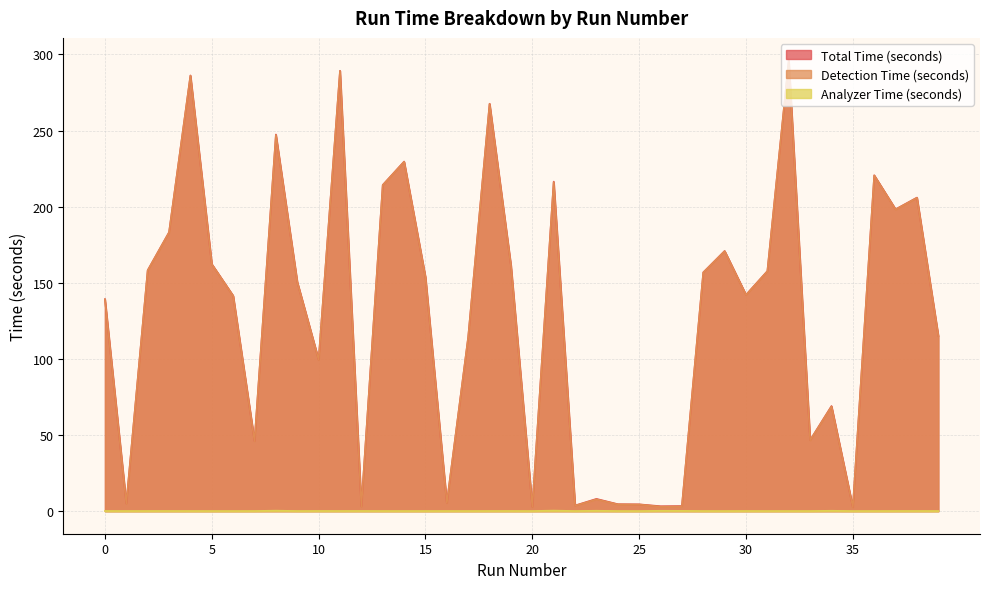

What is the spread (max minus min) of values at 32?

296.0